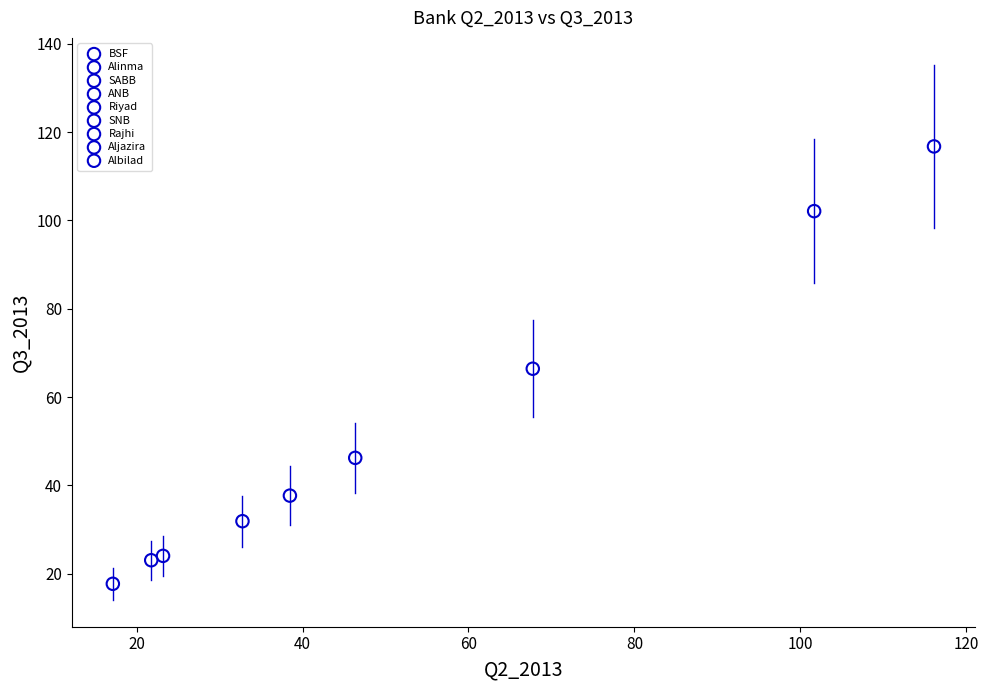

What are all the series names shown in the legend?

BSF, Alinma, SABB, ANB, Riyad, SNB, Rajhi, Aljazira, Albilad